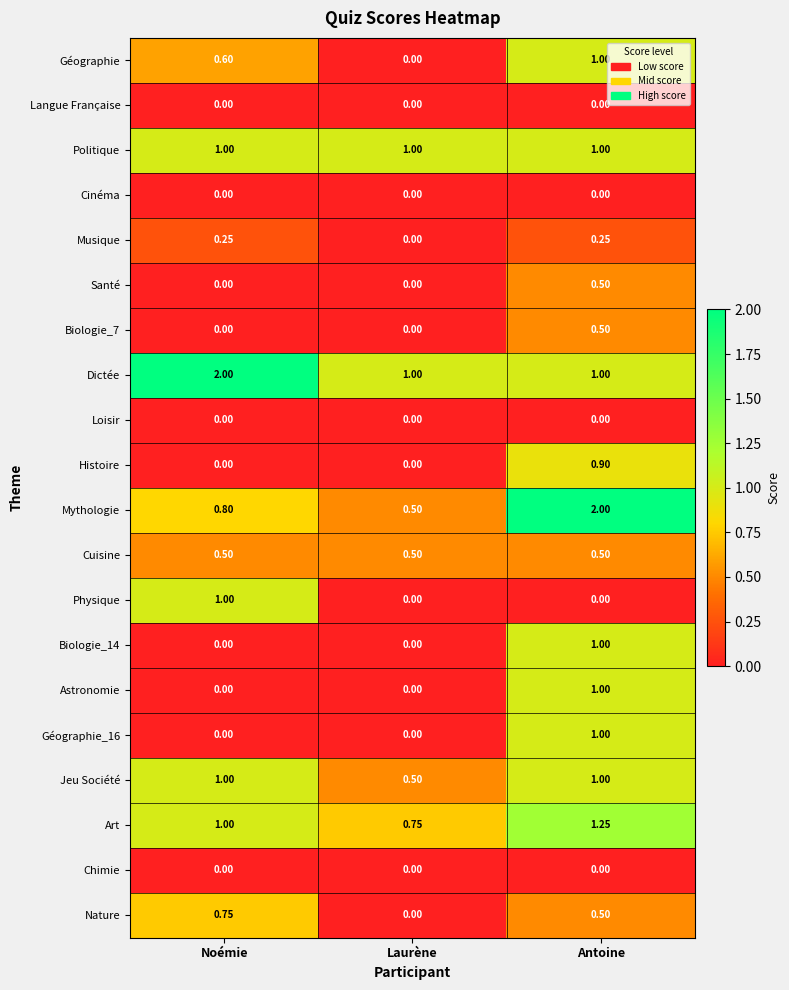

Which series has the largest total across all categories?

Dictée